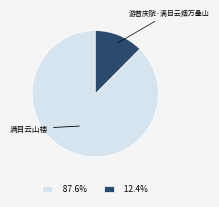

How many slices are in this pie chart?

2